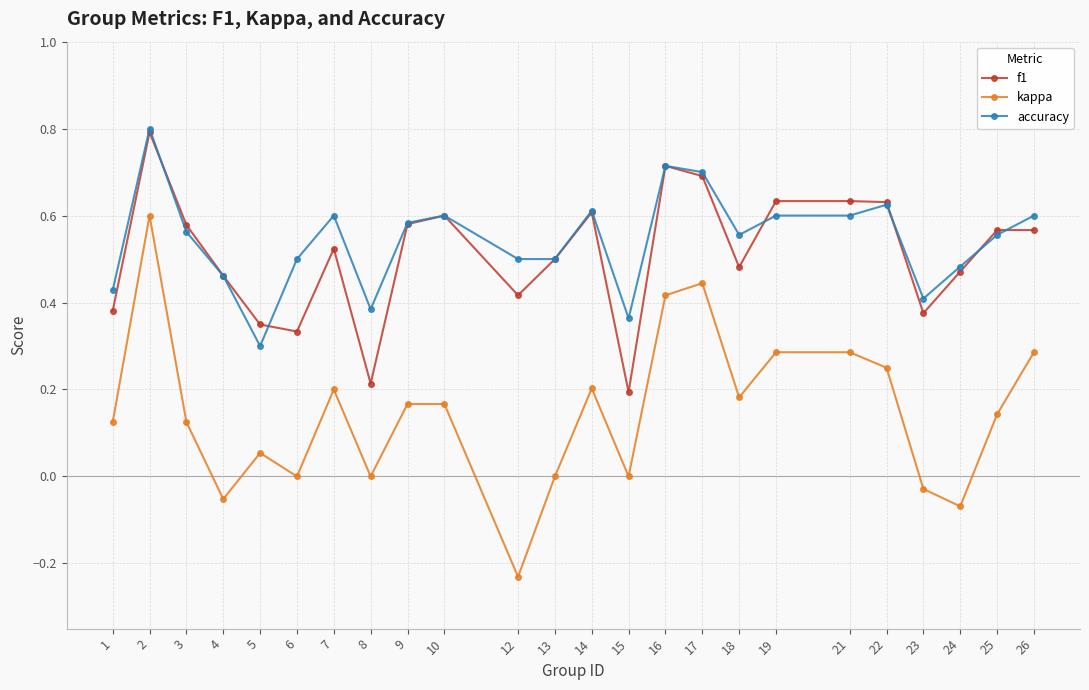

True or false: f1 has a value of 0.4 at 10.

False